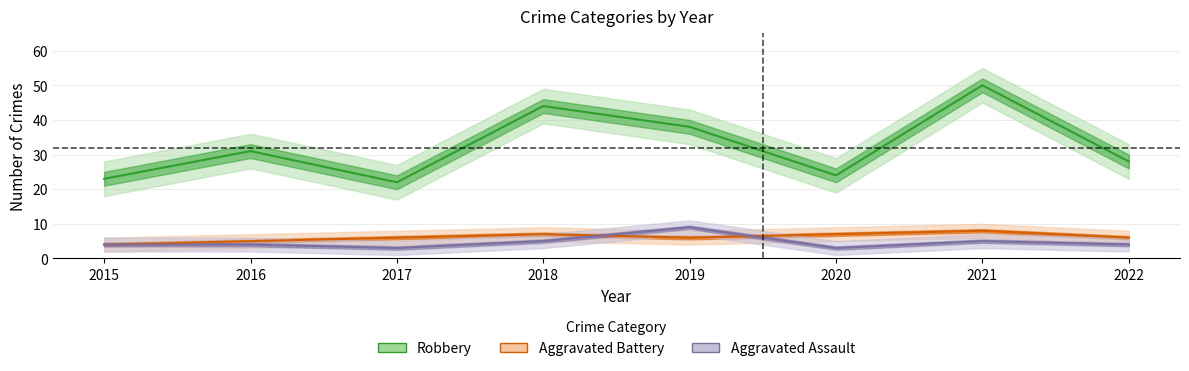

Reading right to left, what are all the values shown in this chart?

Aggravated Assault: 4	5	3	9	5	3	4	4
Aggravated Battery: 6	8	7	6	7	6	5	4
Robbery: 28	50	24	38	44	22	31	23